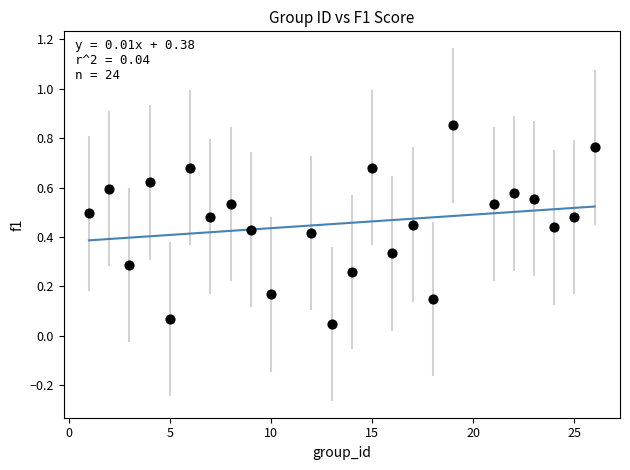

What is the range of X values (max minus min)?

25.0